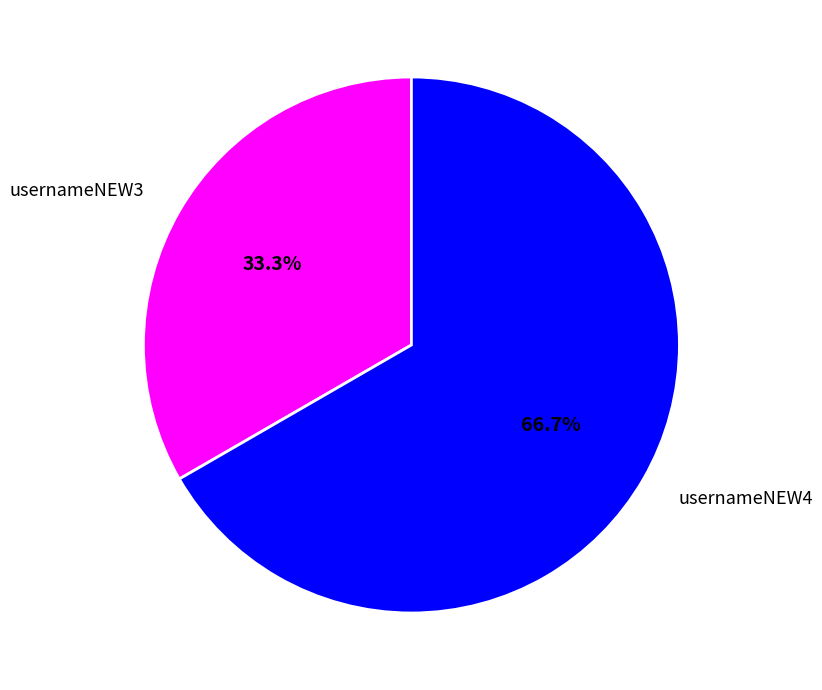

The usernameNEW4 slice represents 76% of the pie. True or false?

False